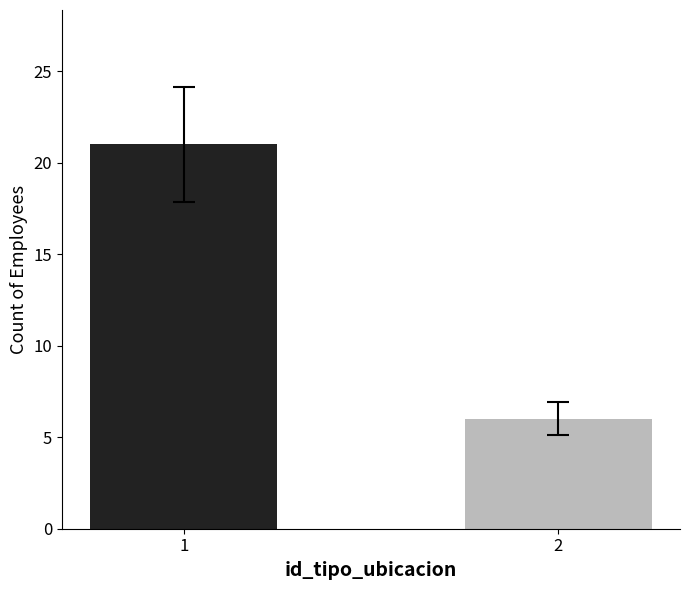

What is the minimum value shown in the chart?

6